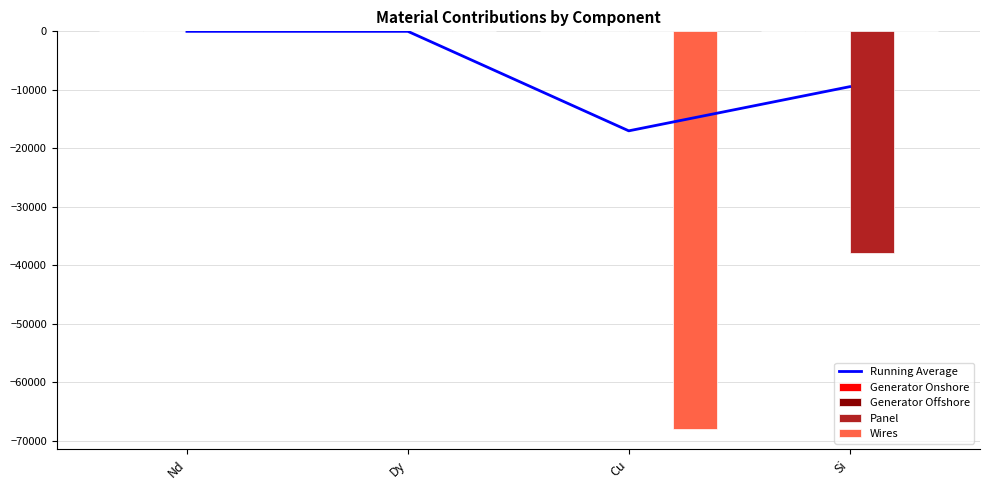

What position from the left is Dy?

2